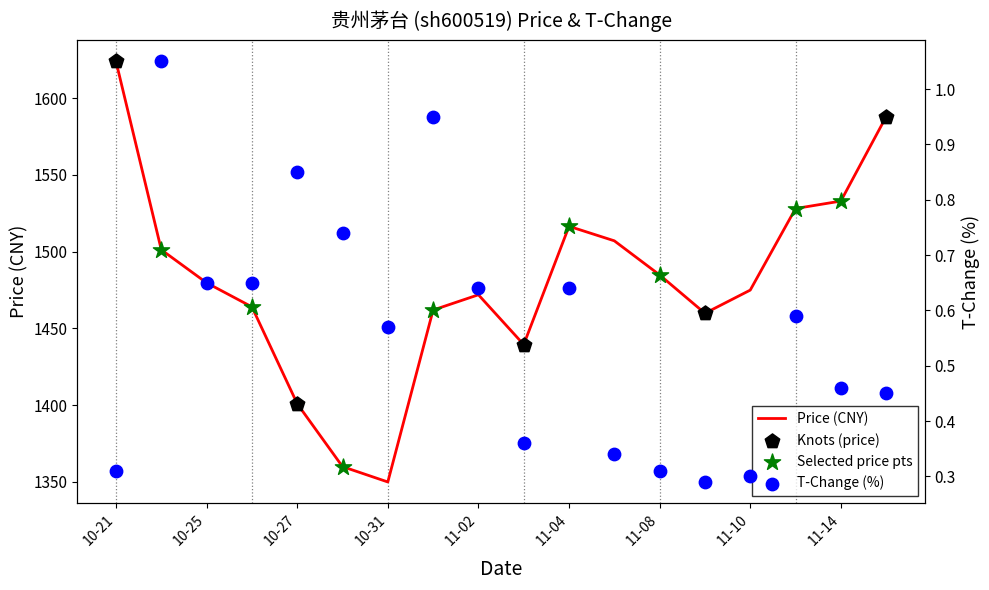

At how many categories does at least one series exceed 715?

18